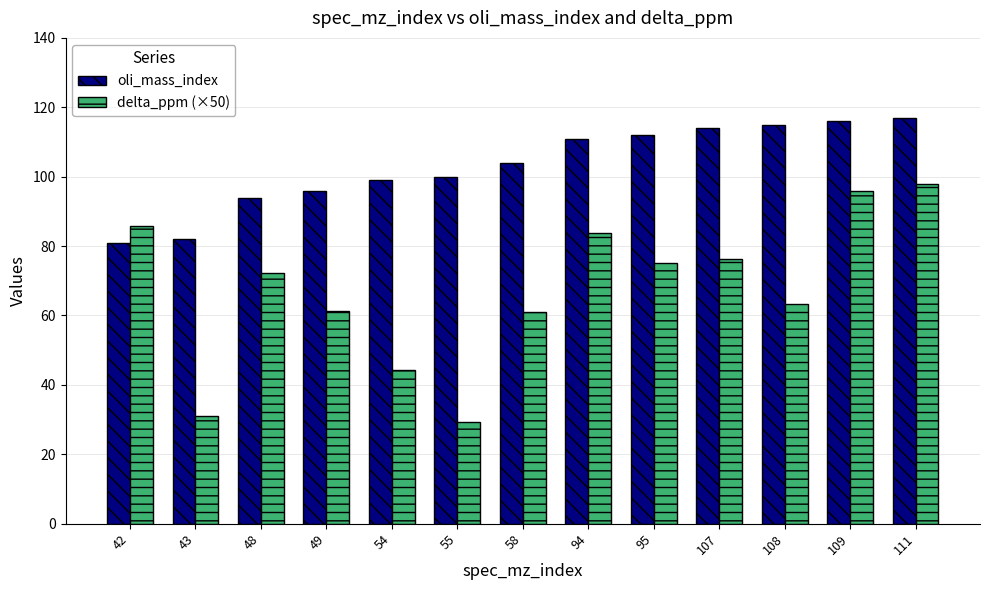

Is the value of delta_ppm (×50) at 43 greater than the value of oli_mass_index at 109?

No